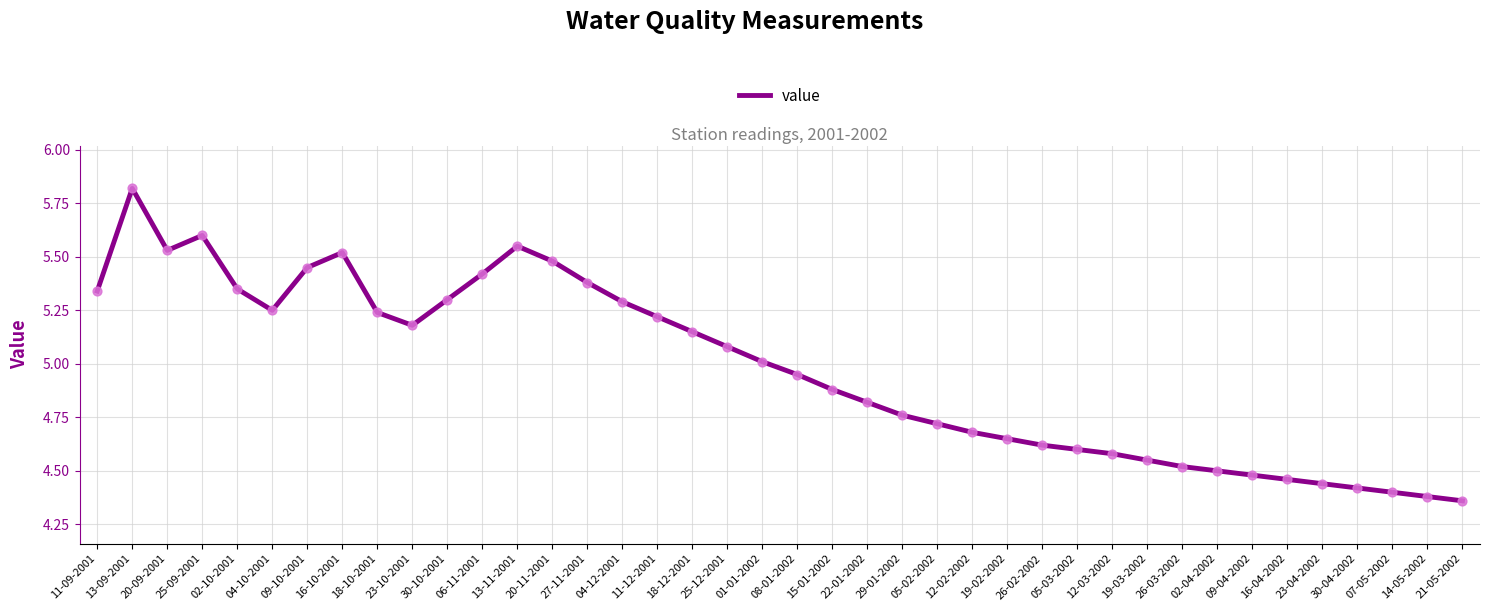

What is the change in value from 04-10-2001 to 09-10-2001?

+0.2